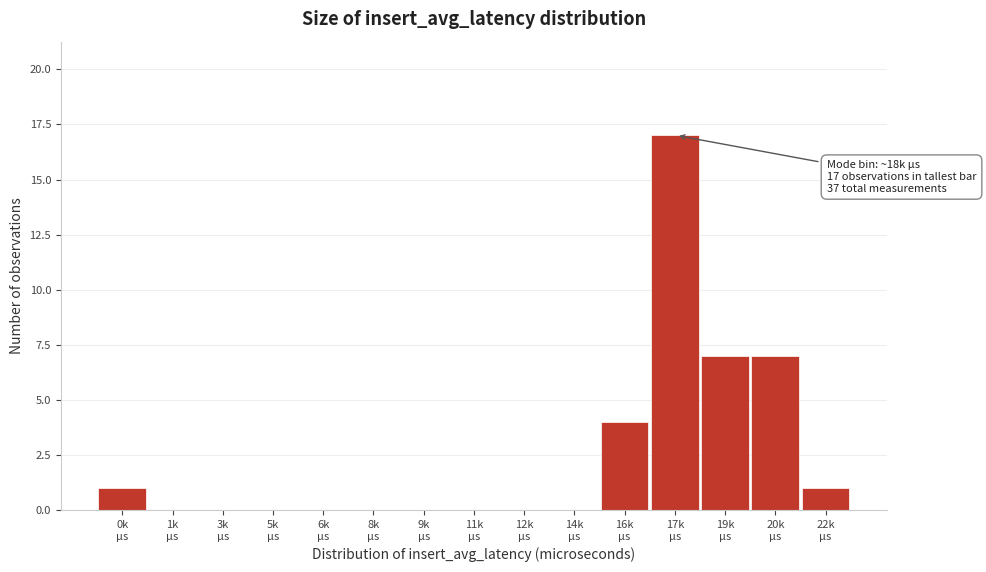

What is the sum of all values?

37